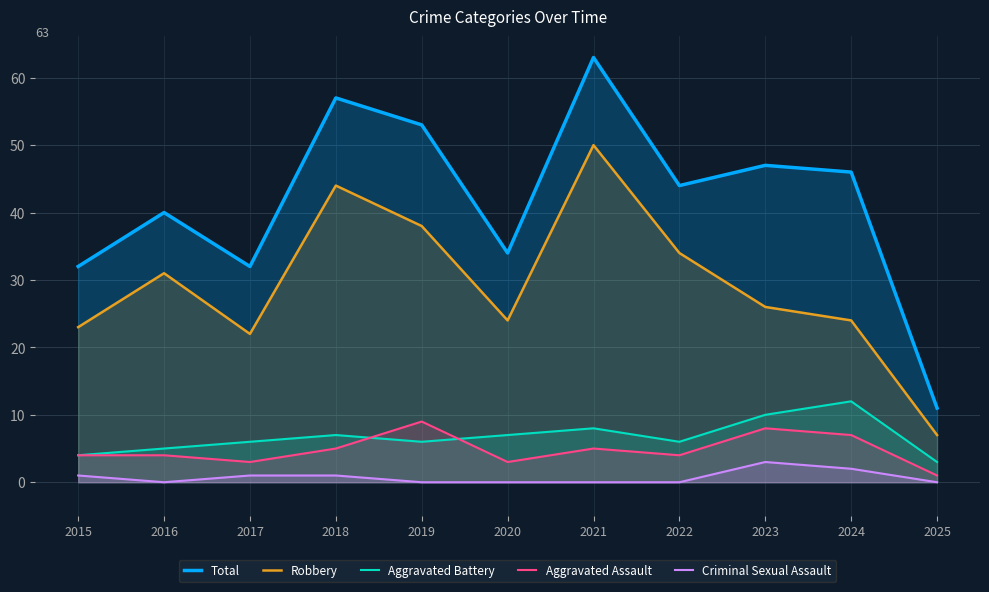

At which category is the sum across all series the highest?

2021